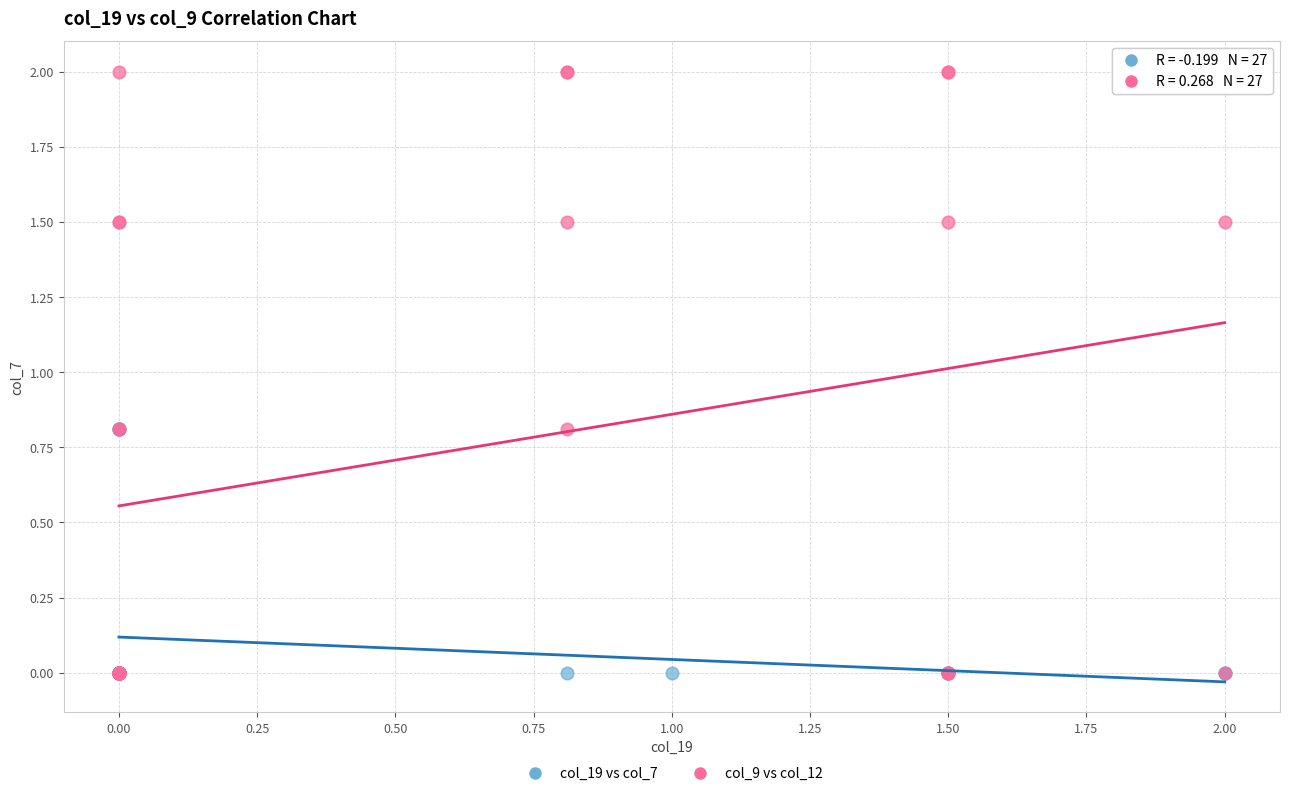

Which series has the widest spread of Y values?

col_9 vs col_12